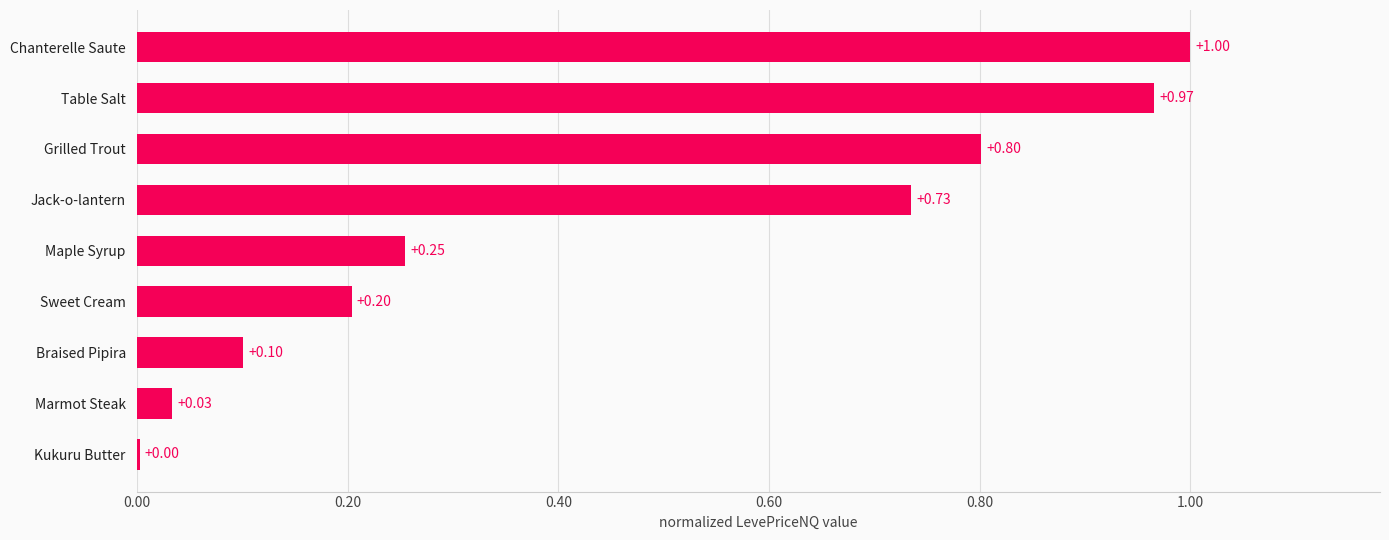

What is the change in value from Table Salt to Sweet Cream?

-0.8